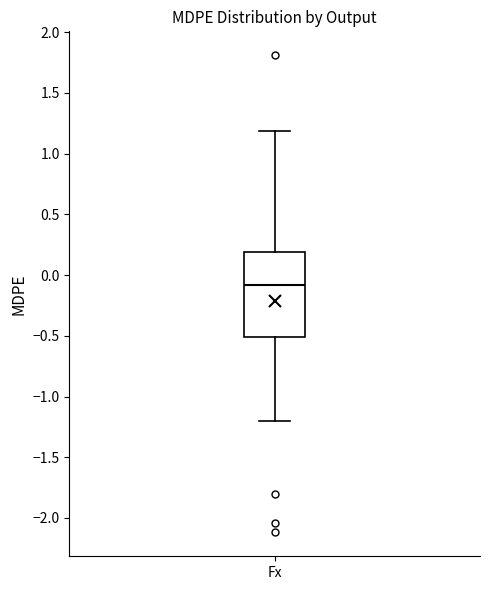

Transcribe this box plot: give where the median line is, the range the box spans, and where the two whiskers end, as read against the y-axis. The values are not printed on the chart, so give them approximately, as read against the axis.

median -0.1, box -0.5 to 0.2, whiskers -1.2 to 1.2